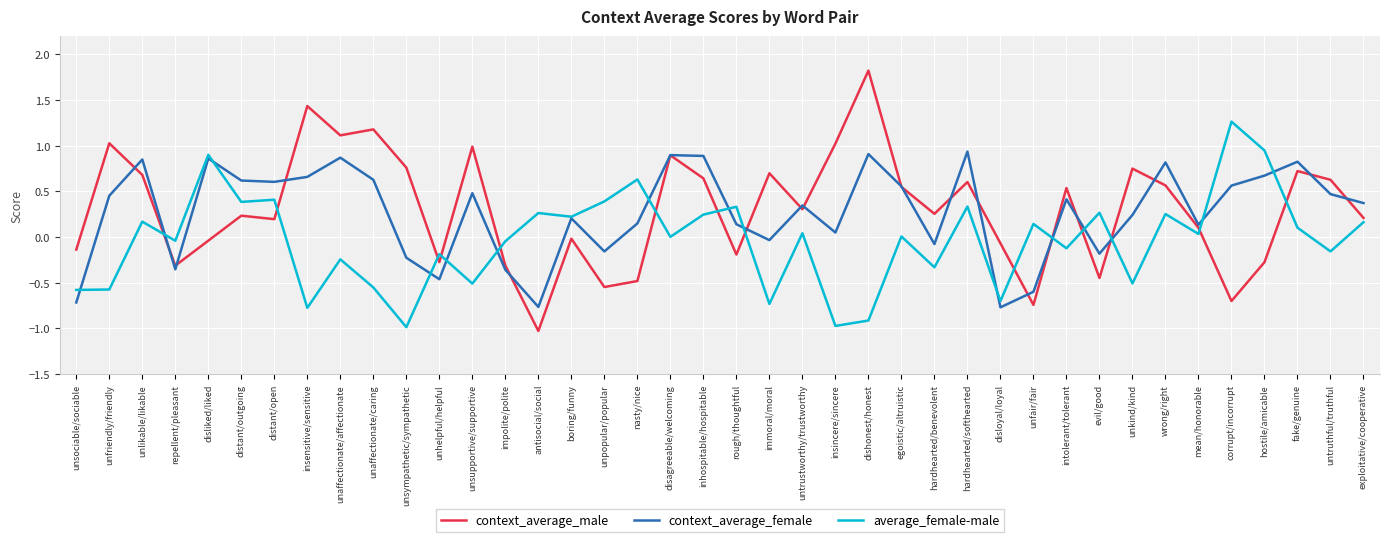

Between unaffectionate/affectionate and egoistic/altruistic, which series saw the biggest shift?

context_average_male